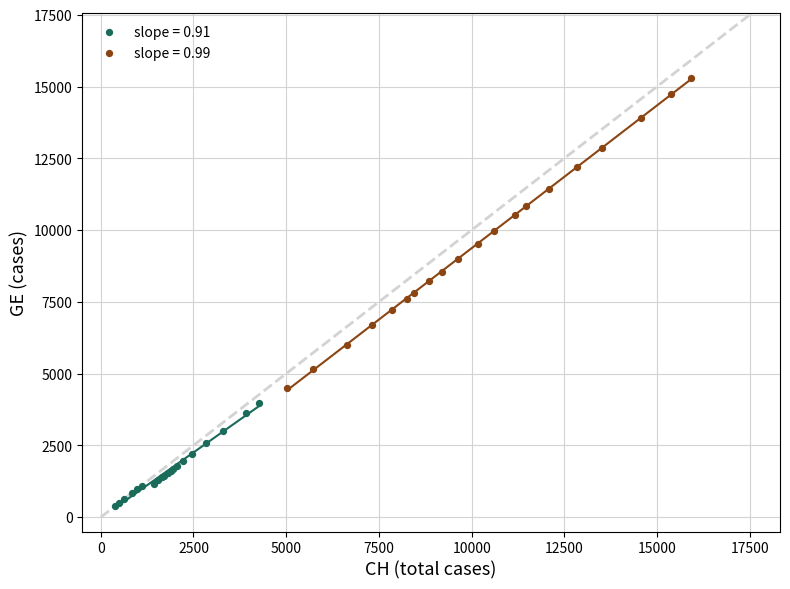

Which series has the largest Y range (max minus min)?

slope = 0.99